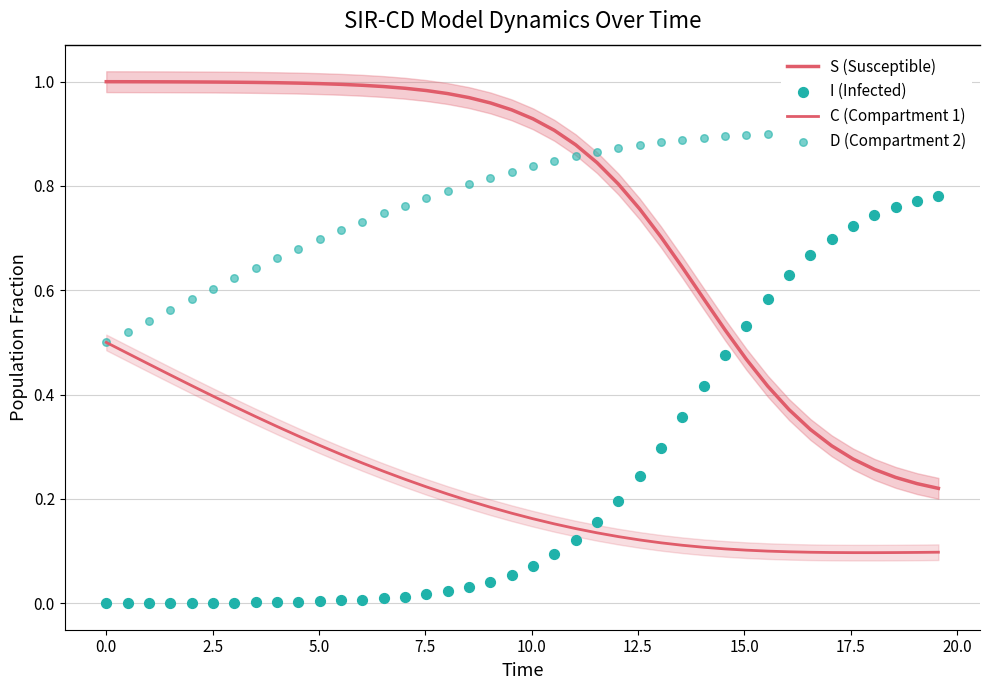

Which series has the largest total across all categories?

D (Compartment 2)